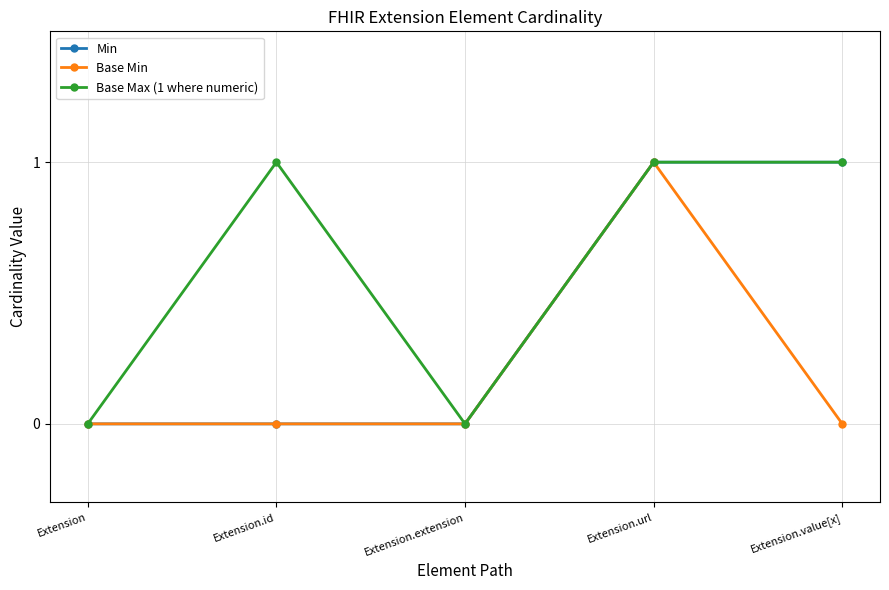

Rank the series by their average value, from lowest to highest.

Base Min, Min, Base Max (1 where numeric)